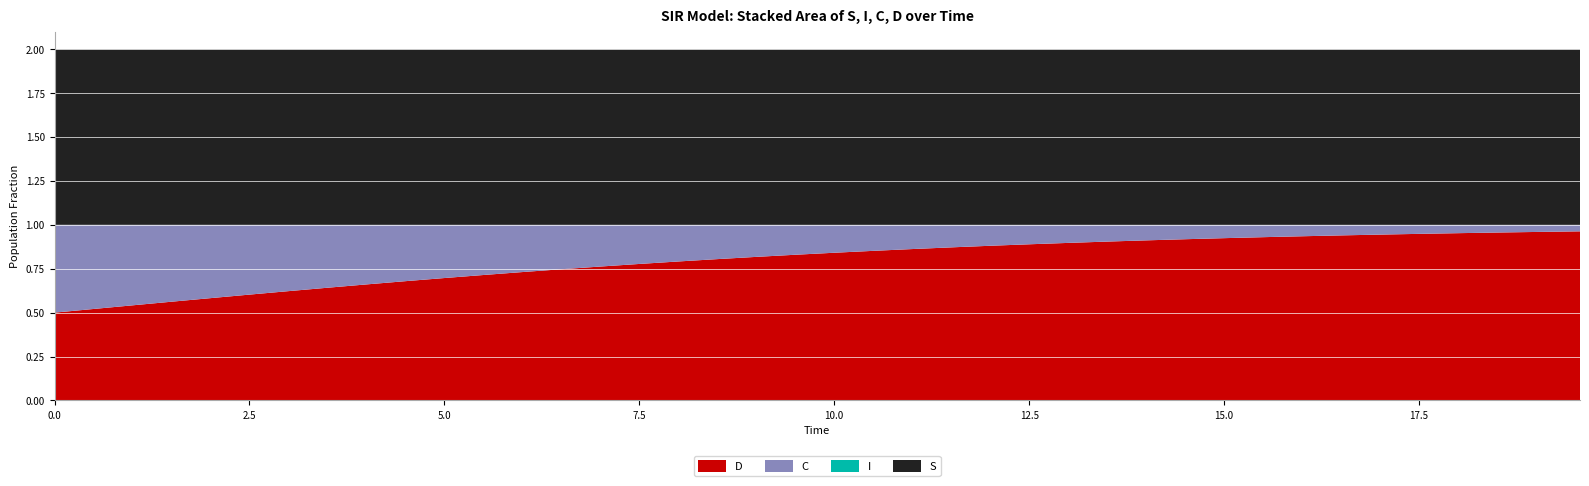

Reading left to right, what are all the values shown in this chart?

S: 1.0	1.0	1.0	1.0	1.0	1.0	1.0	1.0	1.0	1.0	1.0	1.0	1.0	1.0	1.0	1.0	1.0	1.0	1.0	1.0	1.0	1.0	1.0	1.0	1.0	1.0	1.0	1.0	1.0	1.0	1.0	1.0	1.0	1.0	1.0	1.0	1.0	1.0	1.0	1.0
I: 0.0	0.0	0.0	0.0	0.0	0.0	0.0	0.0	0.0	0.0	0.0	0.0	0.0	0.0	0.0	0.0	0.0	0.0	0.0	0.0	0.0	0.0	0.0	0.0	0.0	0.0	0.0	0.0	0.0	0.0	0.0	0.0	0.0	0.0	0.0	0.0	0.0	0.0	0.0	0.0
C: 0.5	0.5	0.5	0.4	0.4	0.4	0.4	0.4	0.3	0.3	0.3	0.3	0.3	0.3	0.2	0.2	0.2	0.2	0.2	0.2	0.2	0.1	0.1	0.1	0.1	0.1	0.1	0.1	0.1	0.1	0.1	0.1	0.1	0.1	0.1	0.1	0.0	0.0	0.0	0.0
D: 0.5	0.5	0.5	0.6	0.6	0.6	0.6	0.6	0.7	0.7	0.7	0.7	0.7	0.7	0.8	0.8	0.8	0.8	0.8	0.8	0.8	0.9	0.9	0.9	0.9	0.9	0.9	0.9	0.9	0.9	0.9	0.9	0.9	0.9	0.9	0.9	1.0	1.0	1.0	1.0